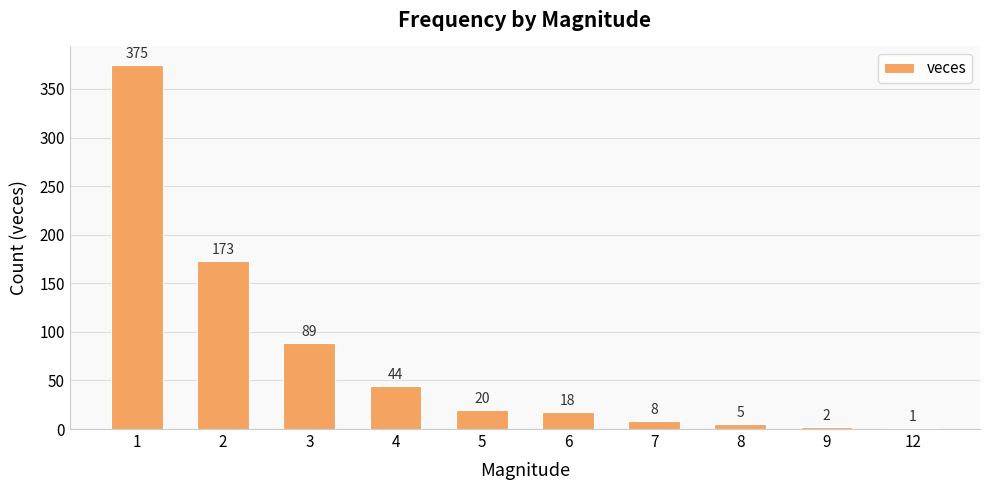

Reading right to left, extract all data points from this chart.

1	2	5	8	18	20	44	89	173	375